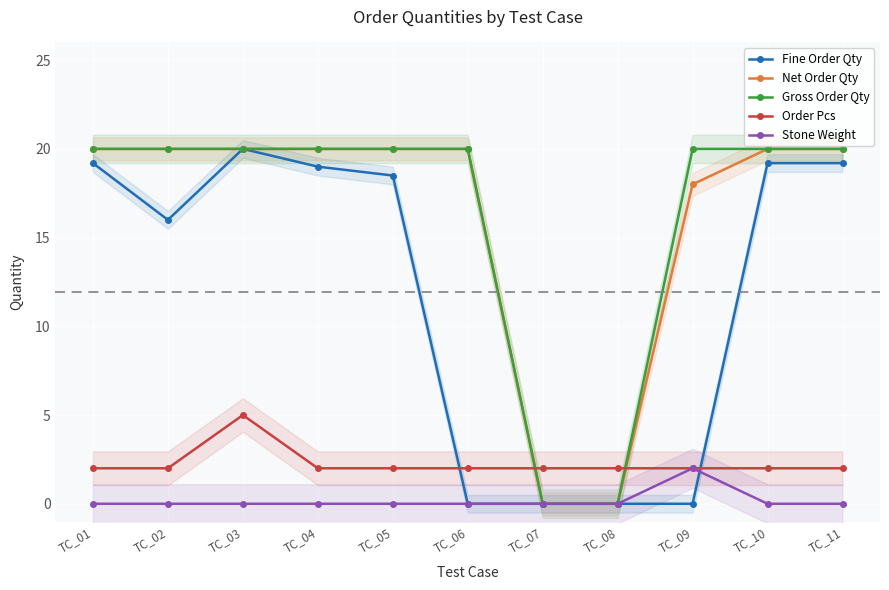

At which category does the chart reach its minimum across all series?

TC_06